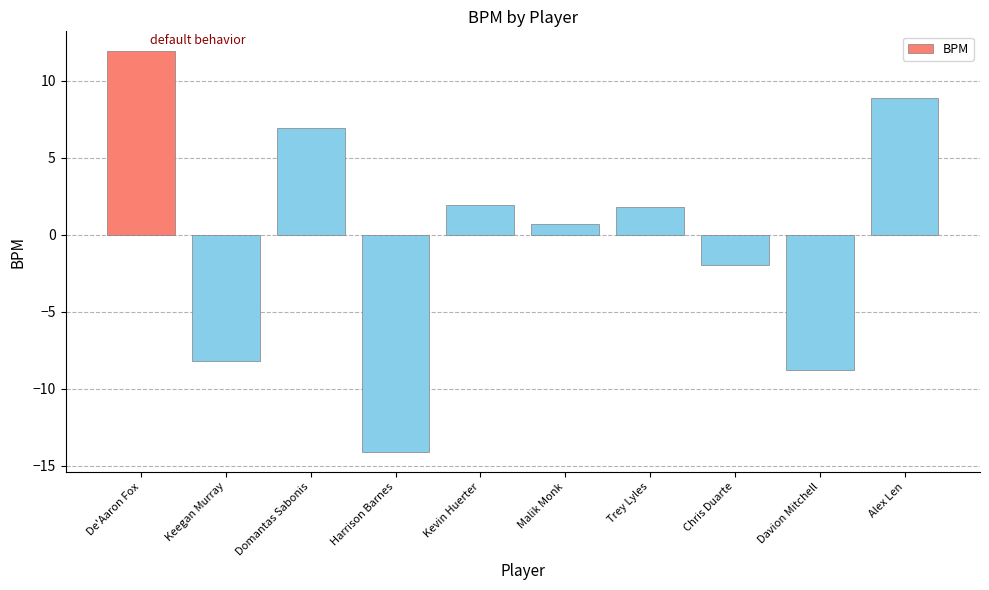

What position from the left is Trey Lyles?

7